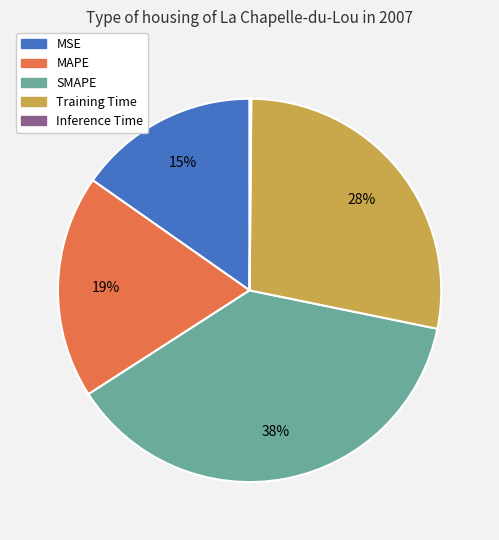

Is the sum of Training Time and MAPE greater than half?

No